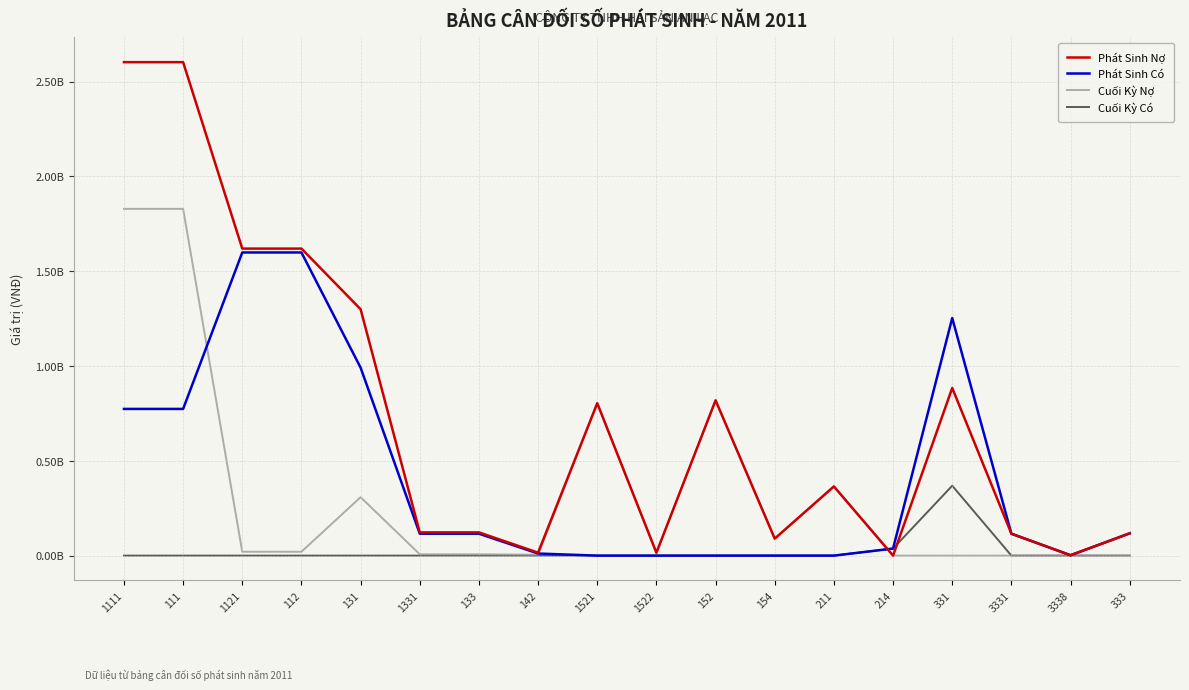

What is the approximate value of Phát Sinh Nợ at 142?

15583625